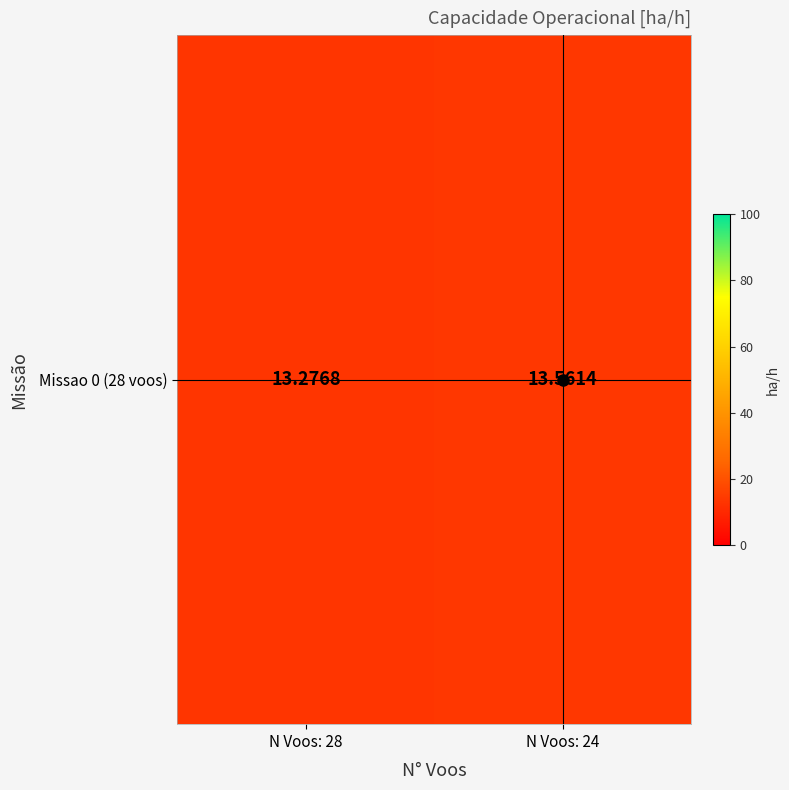

List the labels in order of value, smallest first.

N Voos: 28, N Voos: 24